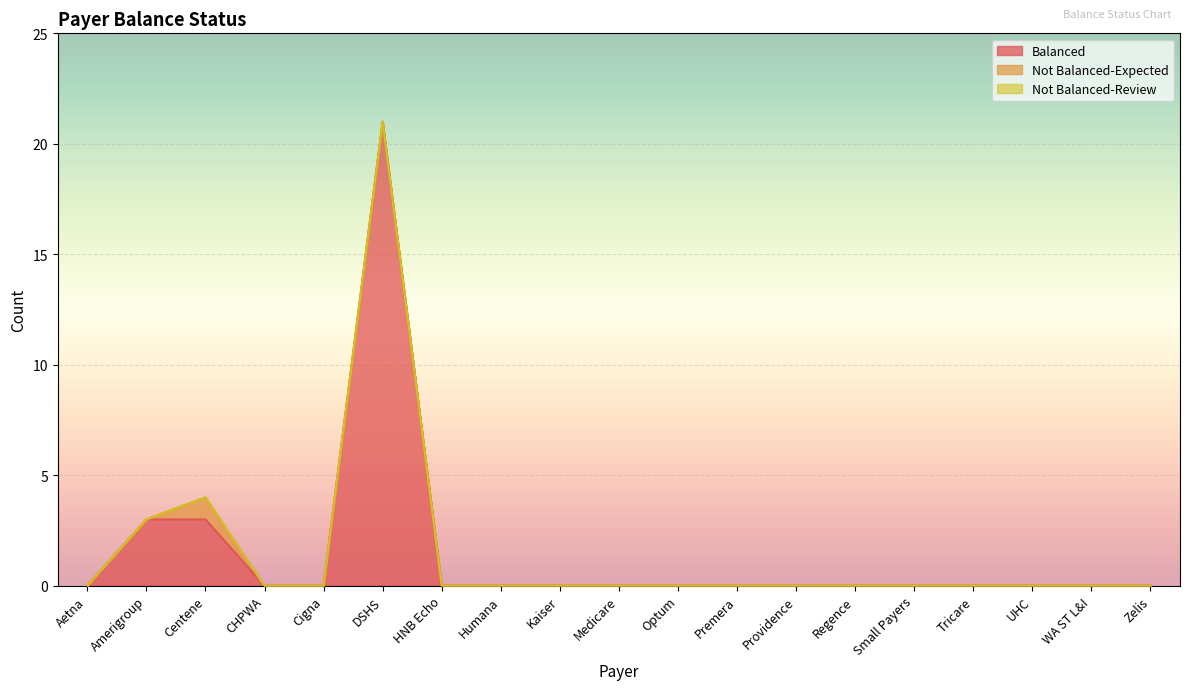

What are all the series names shown in the legend?

Balanced, Not Balanced-Expected, Not Balanced-Review